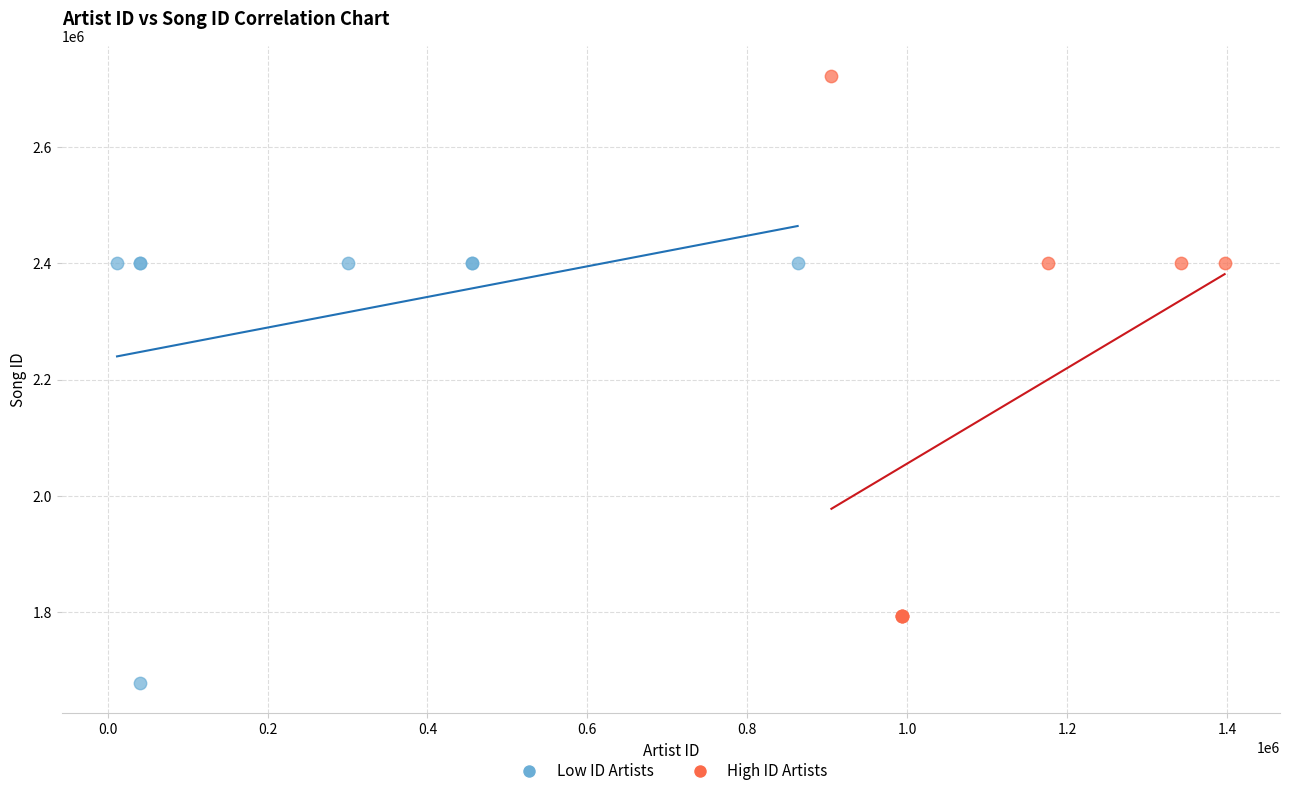

Which series has the widest spread of Y values?

High ID Artists